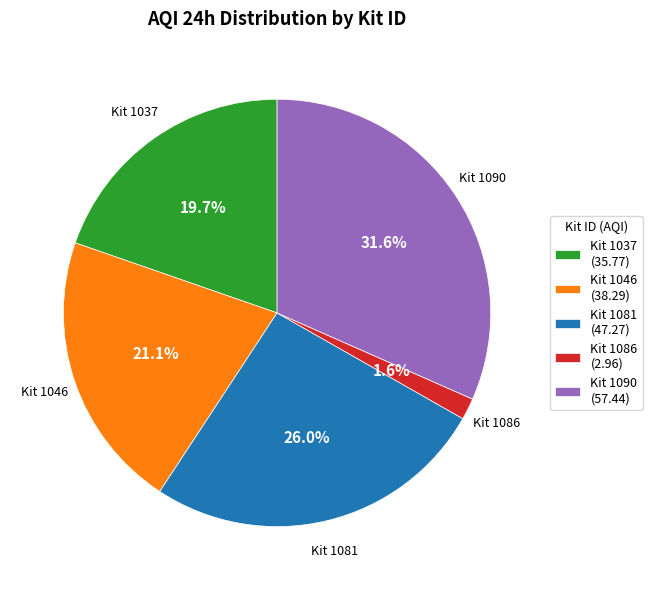

To the nearest percent, what is the difference between the largest and smallest slice percentages?

30%